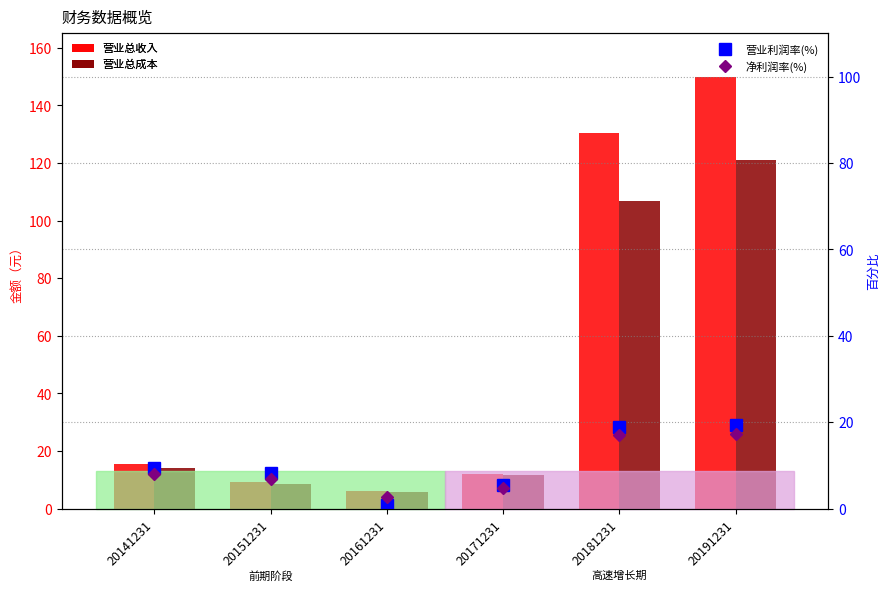

Rank the categories by 营业利润率(%) value from highest to lowest.

20191231, 20181231, 20141231, 20151231, 20171231, 20161231